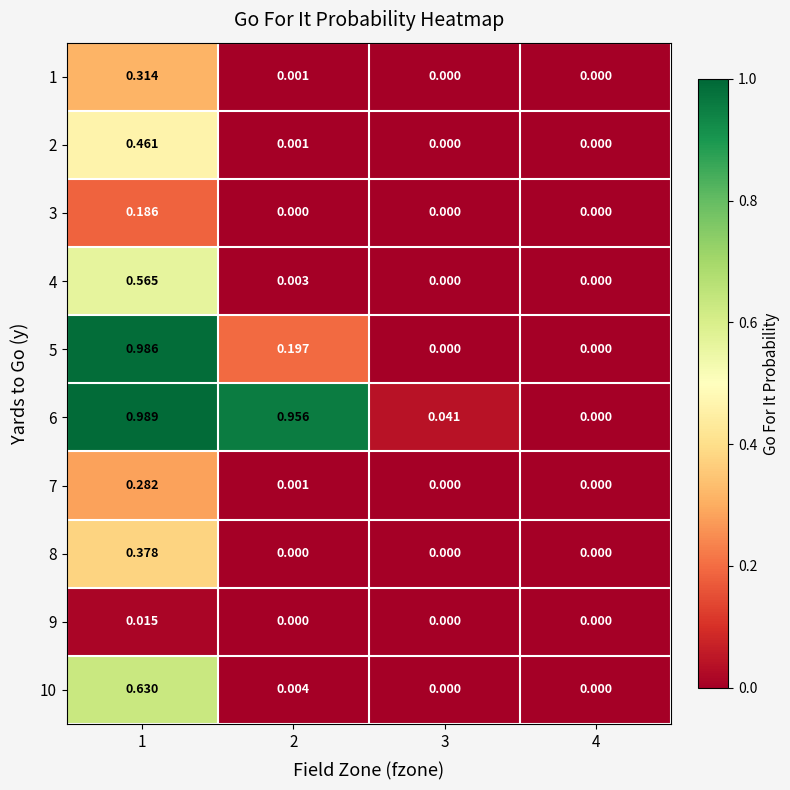

Is the value of 3 at 1 greater than the value of 7 at 3?

Yes